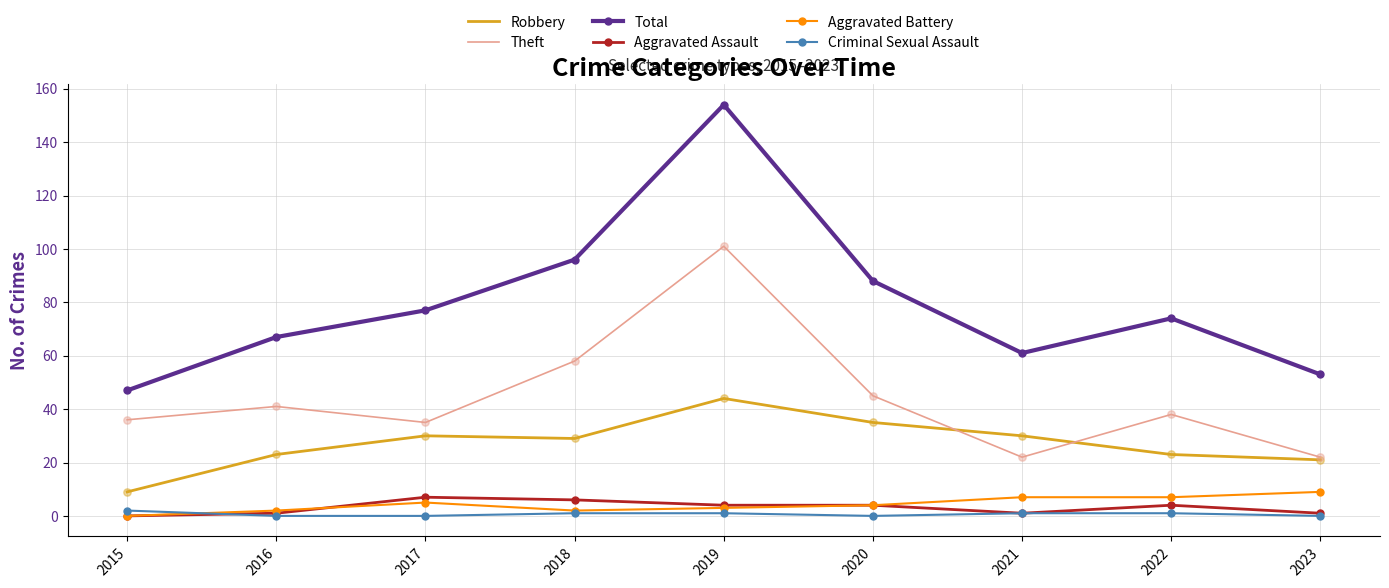

Which series has the widest spread of values?

Total